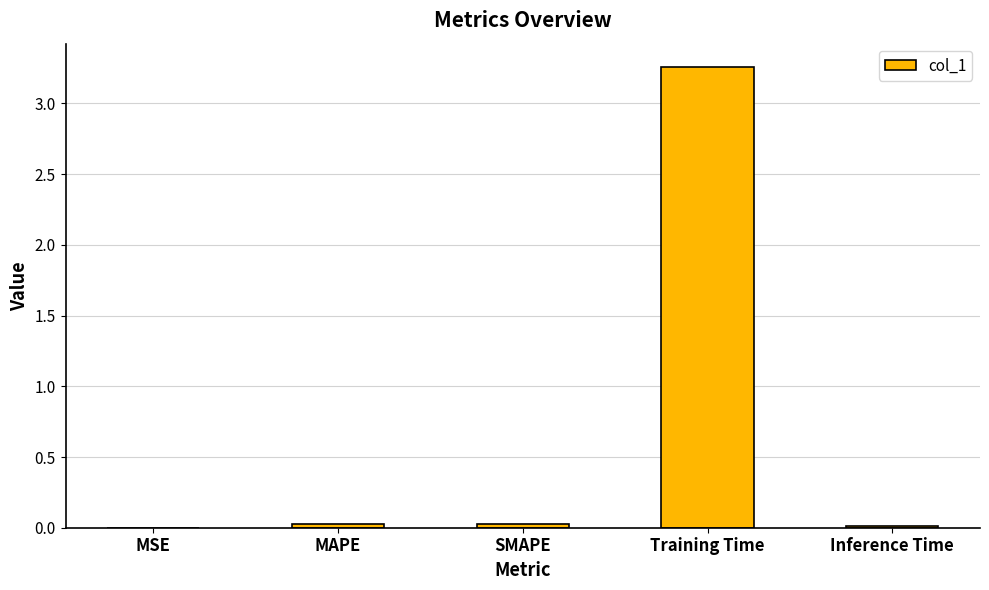

Is it true that the value at Inference Time is 0.0?

True